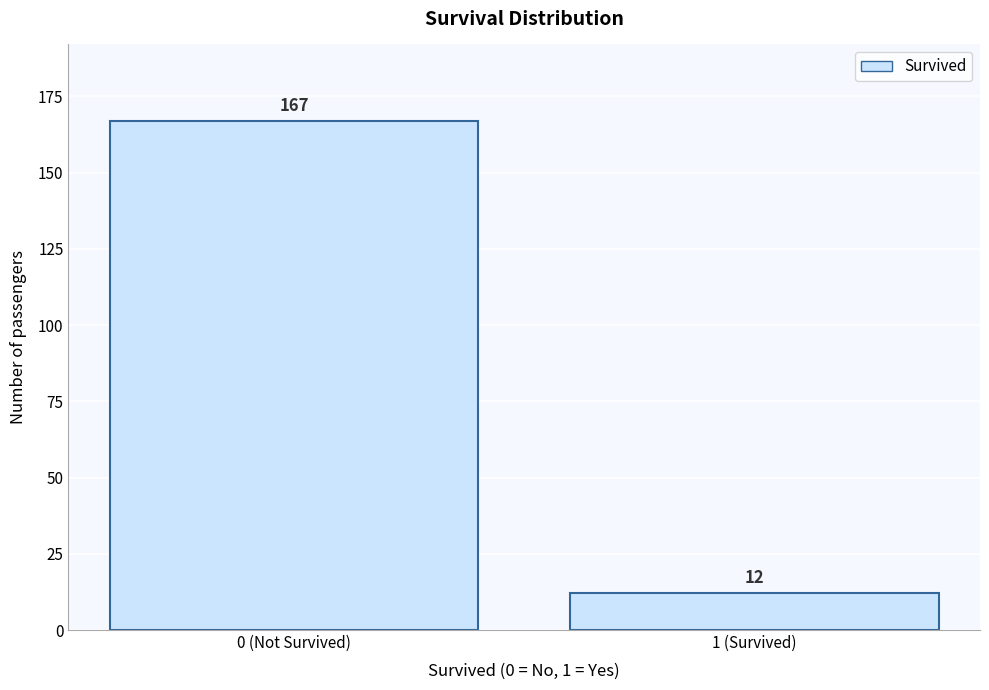

Reading right to left, list all the values displayed in this chart.

12	167